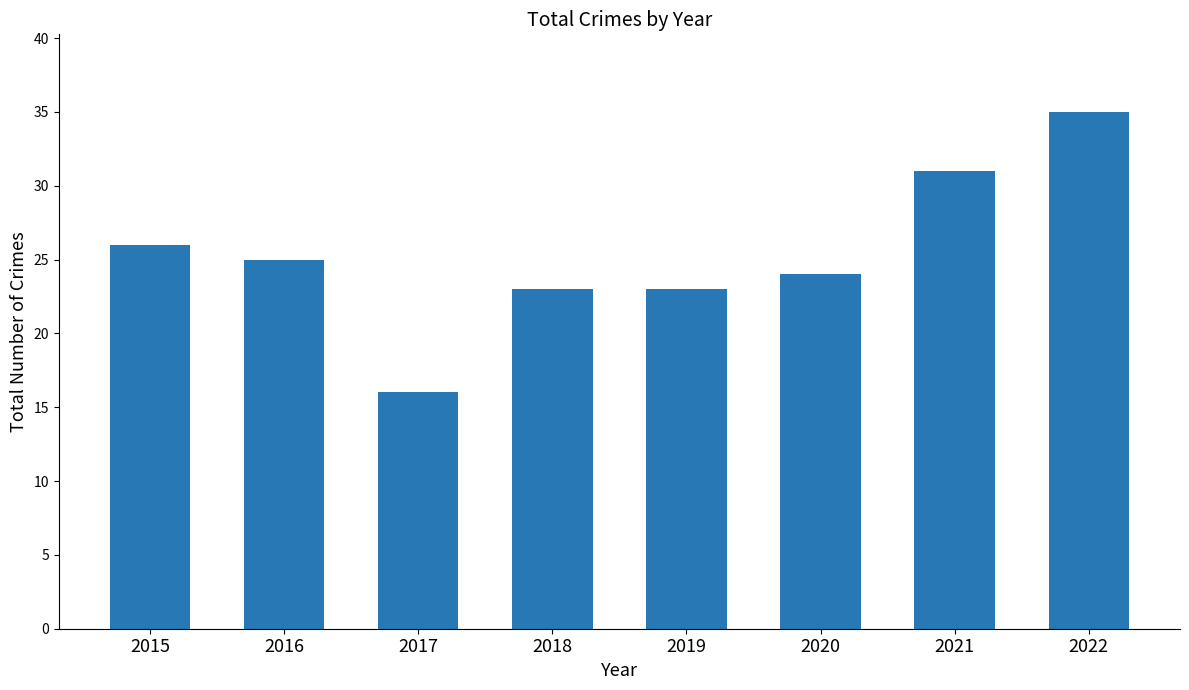

Is it true that the value at 2016 is 14?

False